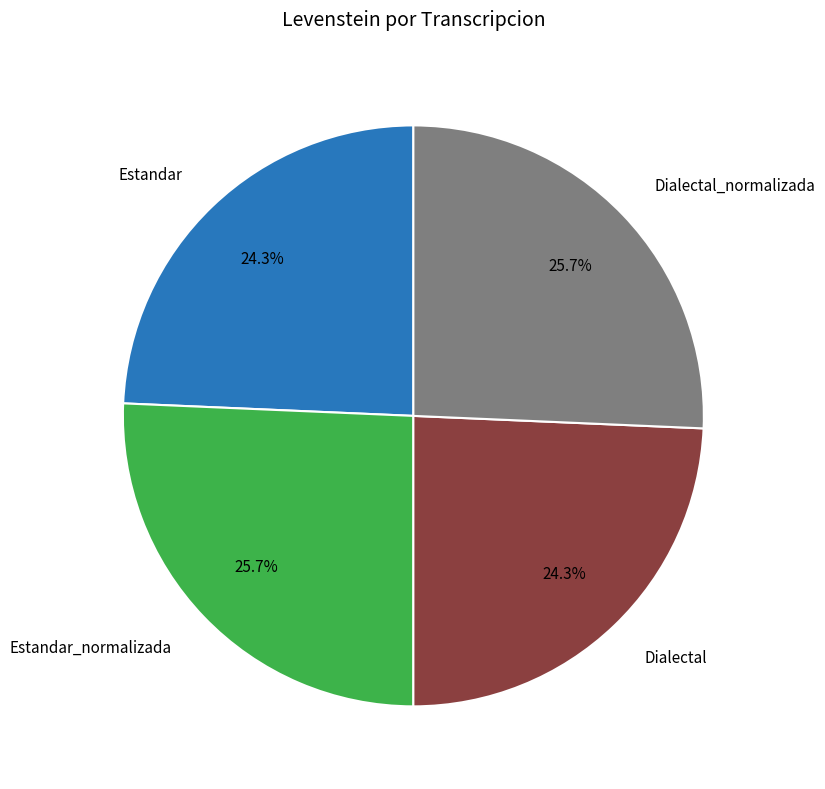

Is there a majority slice in this chart?

No